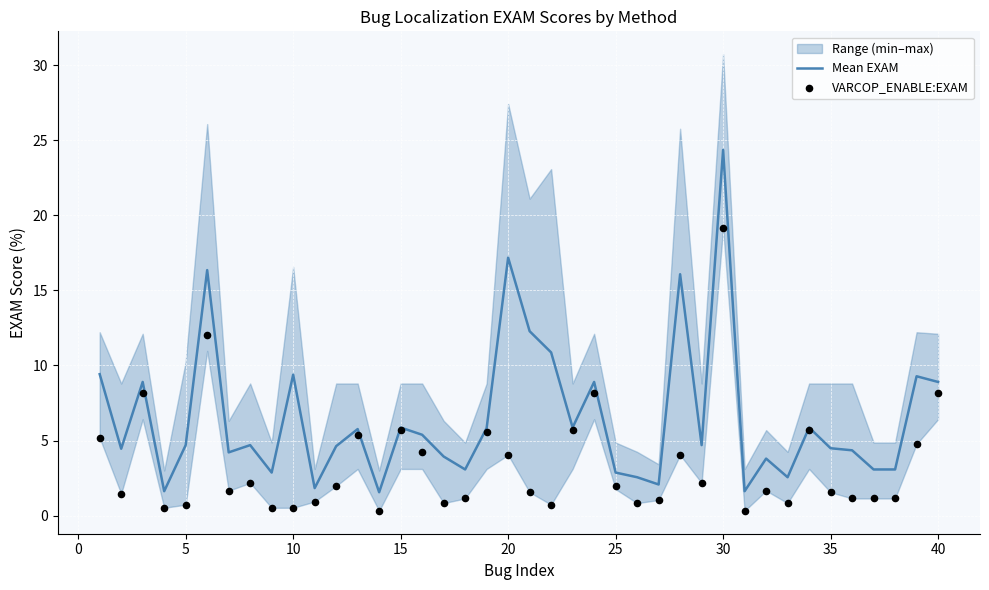

Is the value of VARCOP_ENABLE:EXAM at 16 greater than the value of Mean EXAM at 13?

No